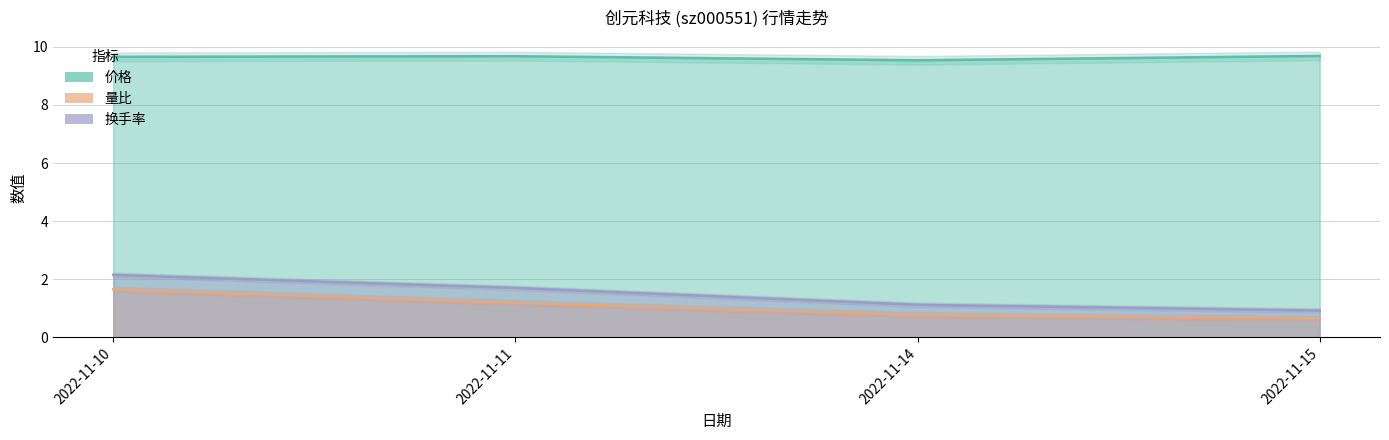

Where is 价格 nearest to the value 9?

2022-11-14